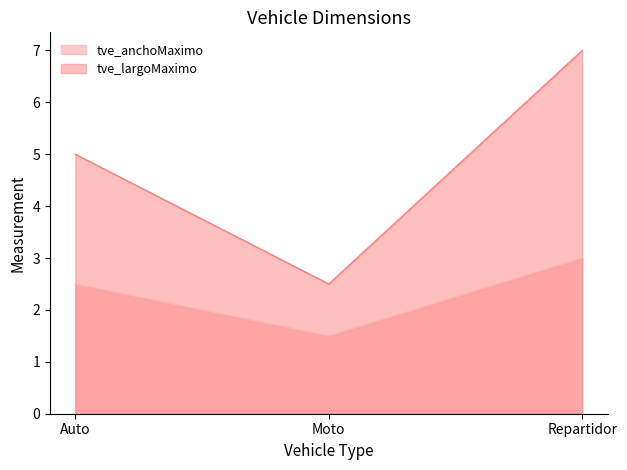

True or false: tve_anchoMaximo has a value of 2.5 at Auto.

True